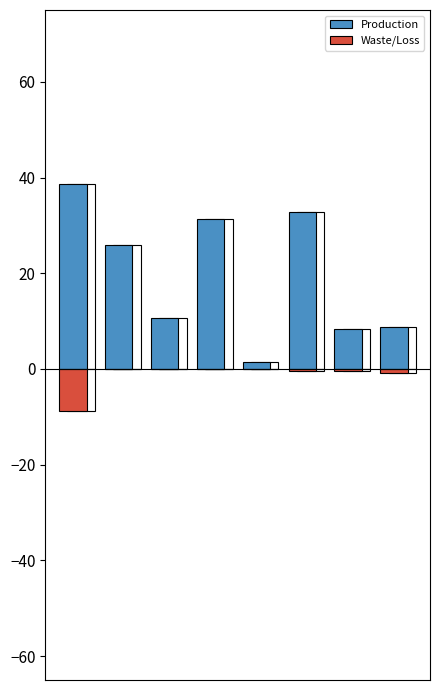

Reading right to left, what are all the values shown in this chart?

Production: 7=8.8	6=8.4	5=32.8	4=1.5	3=31.3	2=10.7	1=25.8	0=38.6
Waste/Loss: 7=-0.8	6=-0.4	5=-0.5	4=0.0	3=0.0	2=-0.0	1=-0.1	0=-8.7